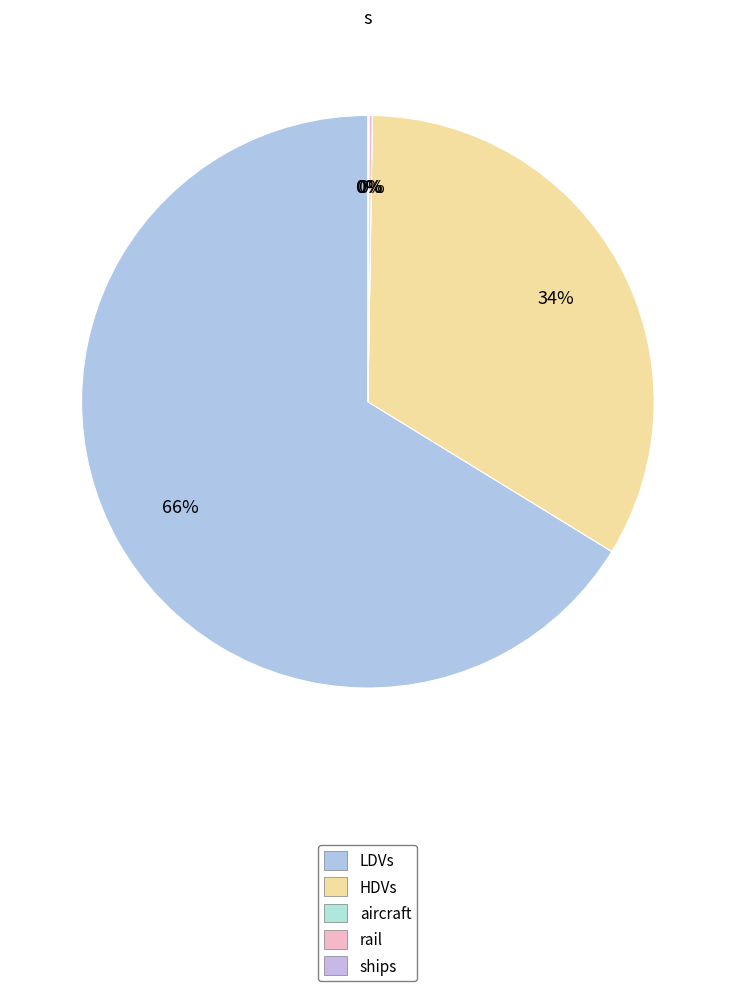

What percentage do ships and aircraft together represent?

0.1%